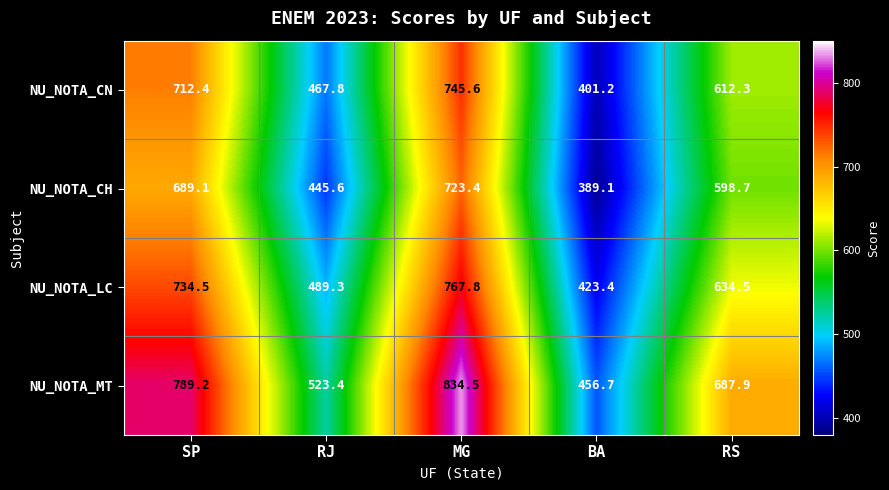

The value of NU_NOTA_LC at RS is 634.5. True or false?

True